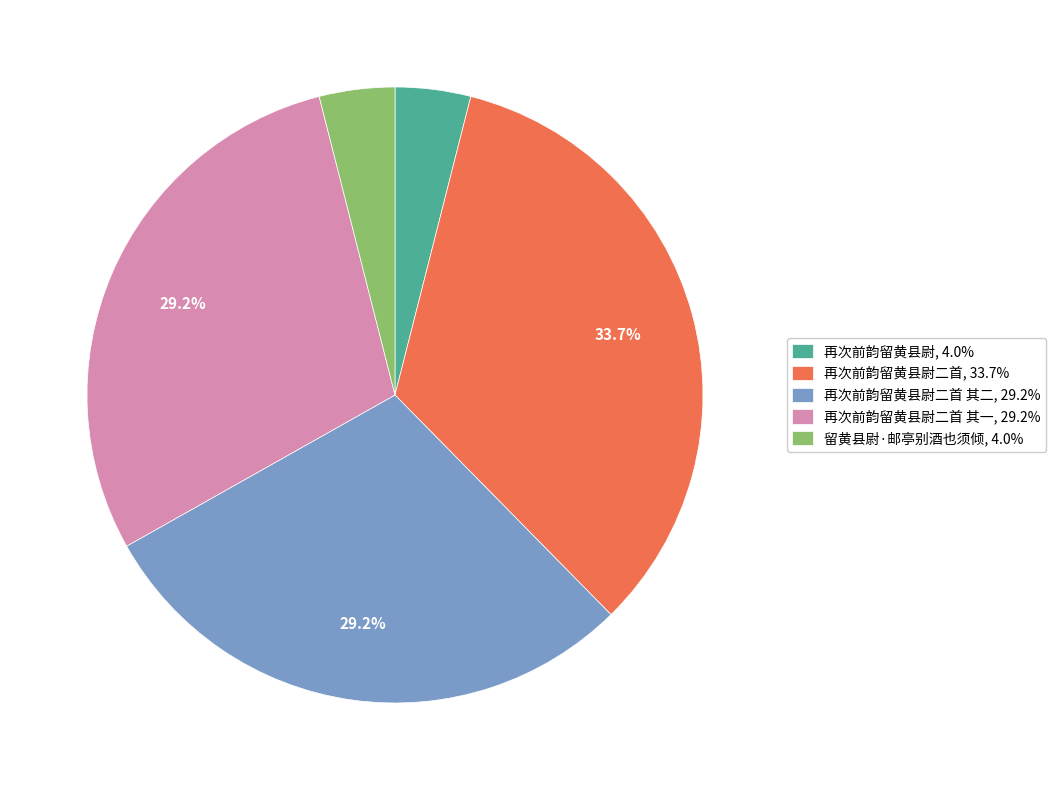

How many segments does this pie chart have?

5